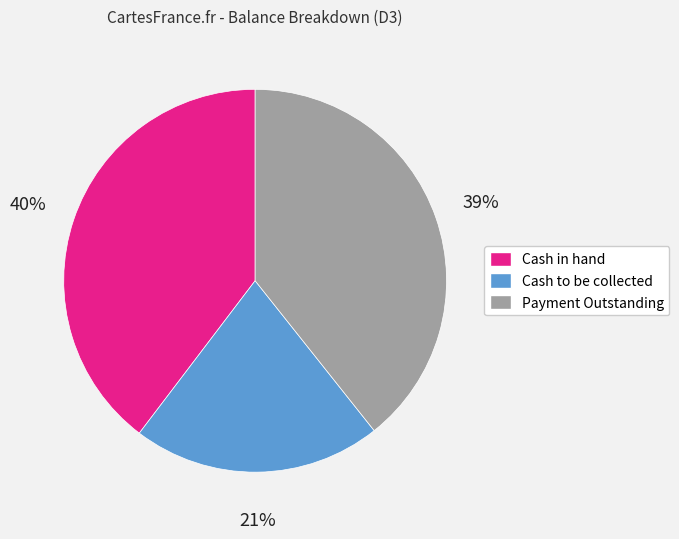

How many slices are in this pie chart?

3